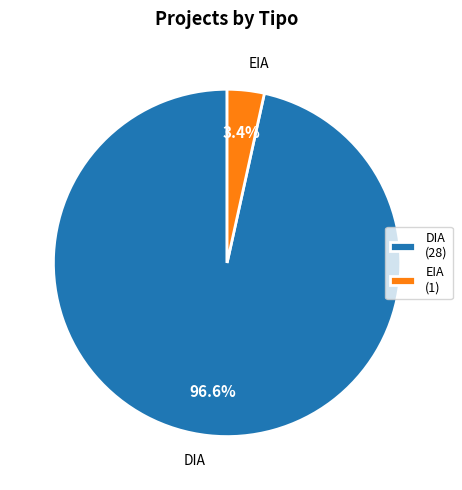

What portion of the pie excludes EIA?

96.6%